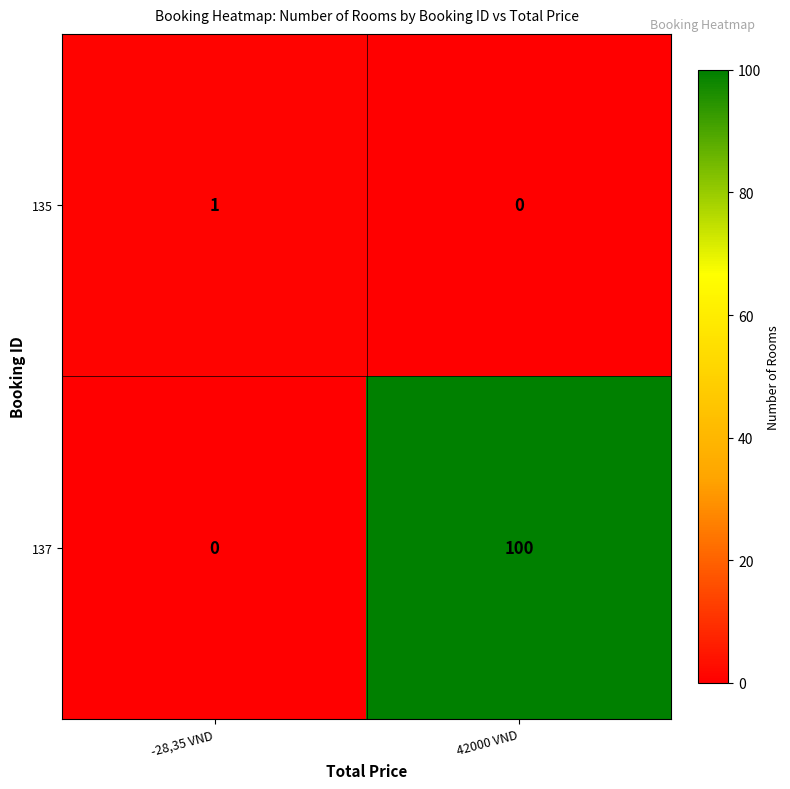

What is the difference between the maximum and minimum values in the 137 series?

100